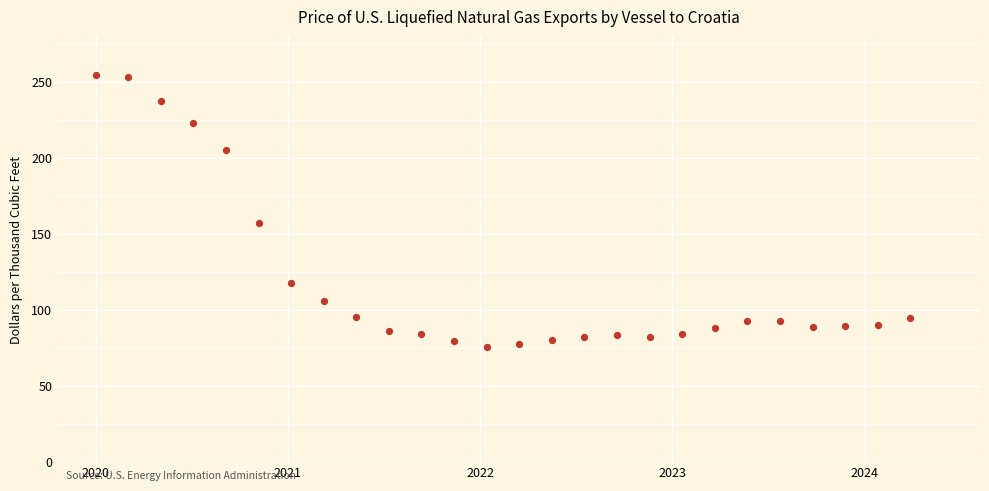

What Y value in the scatter plot is closest to 165?

157.5